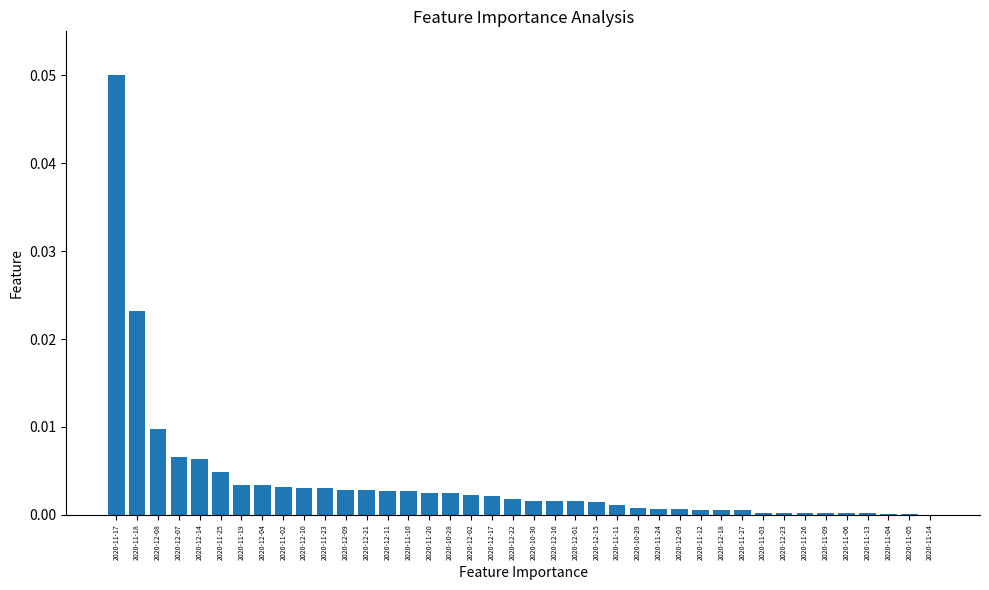

At which category does the chart reach its peak across all series?

2020-11-17